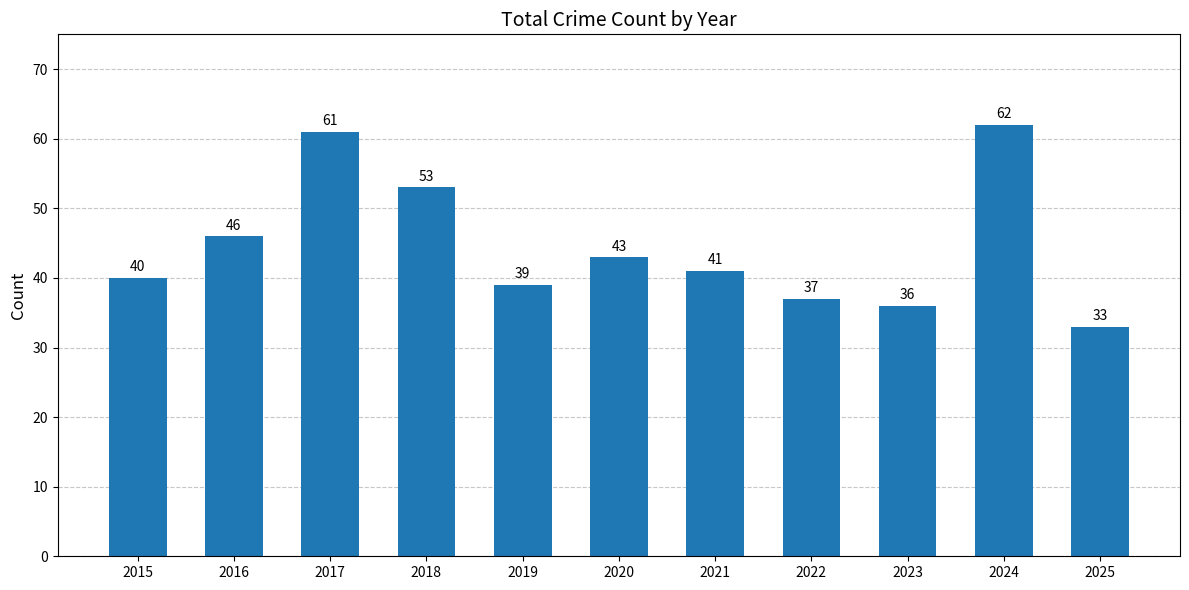

How many values are below 41?

5